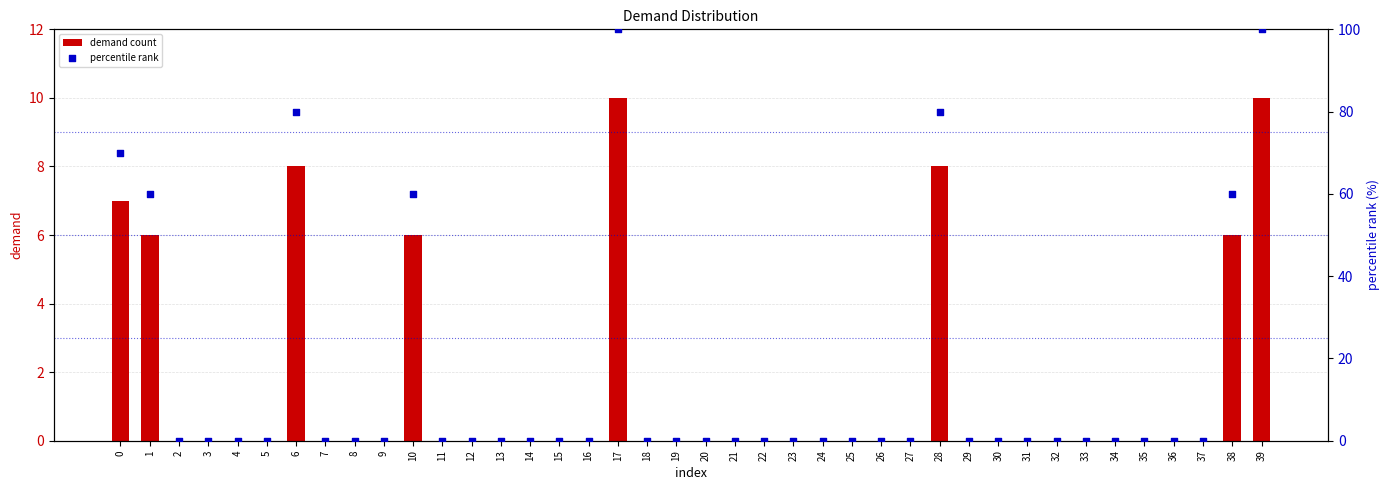

What are all the series names shown in the legend?

demand count, percentile rank